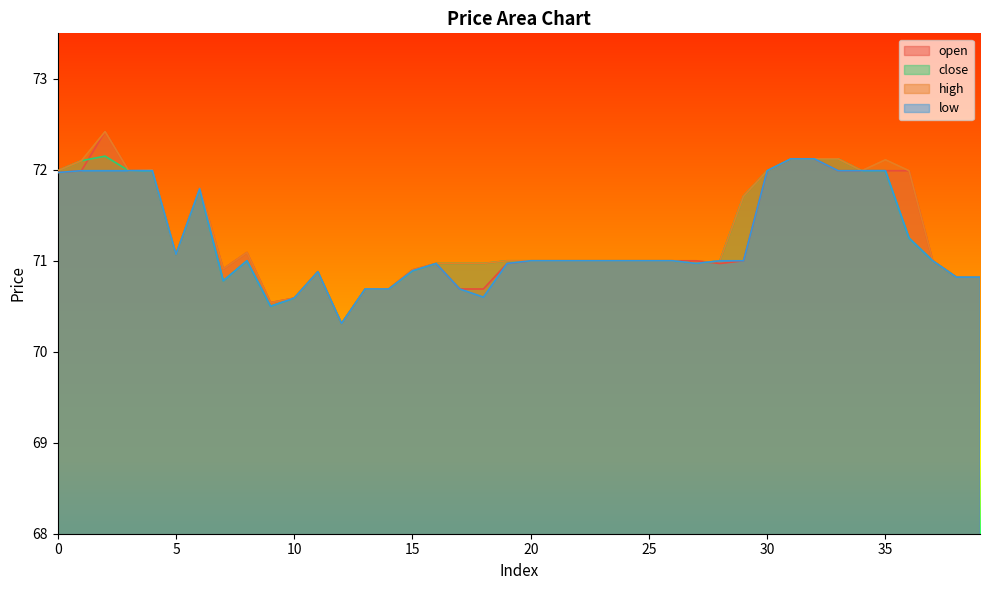

What is the value of the close point at the 27th from the left?

71.0